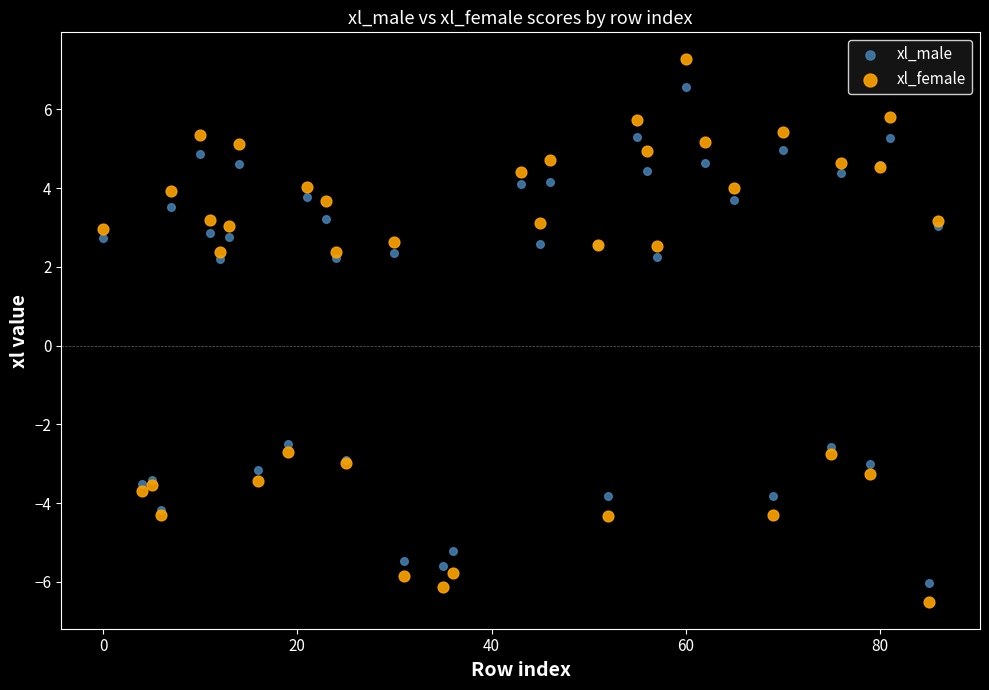

What is the X range (max minus min) for the scatter plot?

86.0